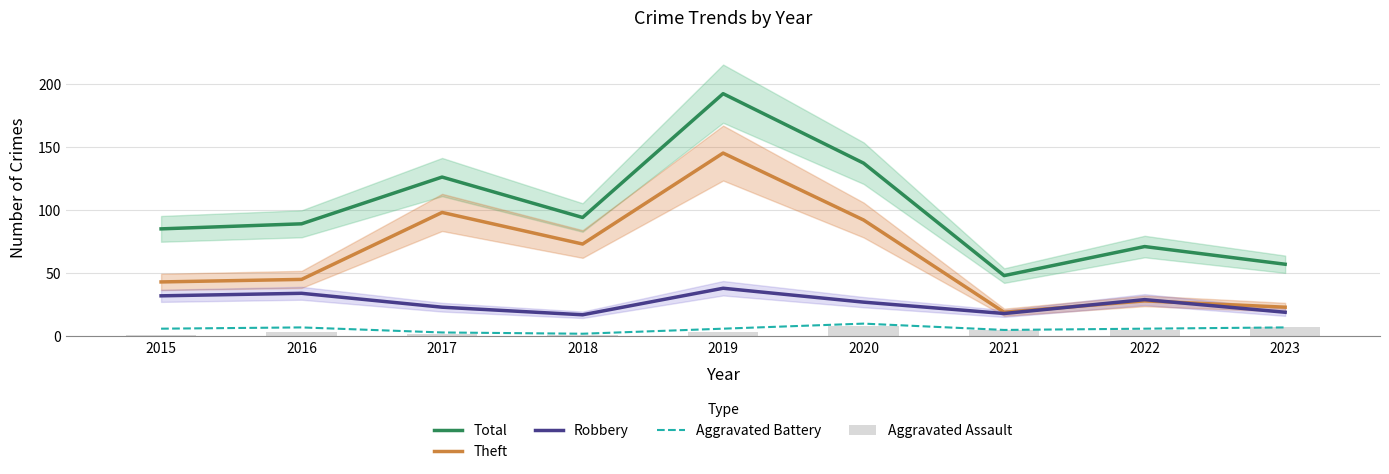

What is the sum of all Robbery values?

237